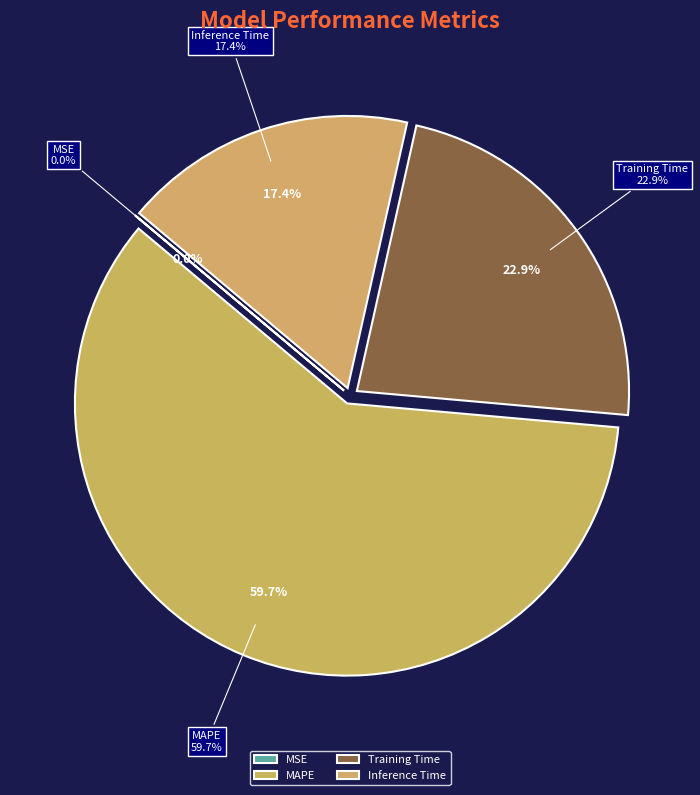

What is the largest slice in the pie chart?

MAPE